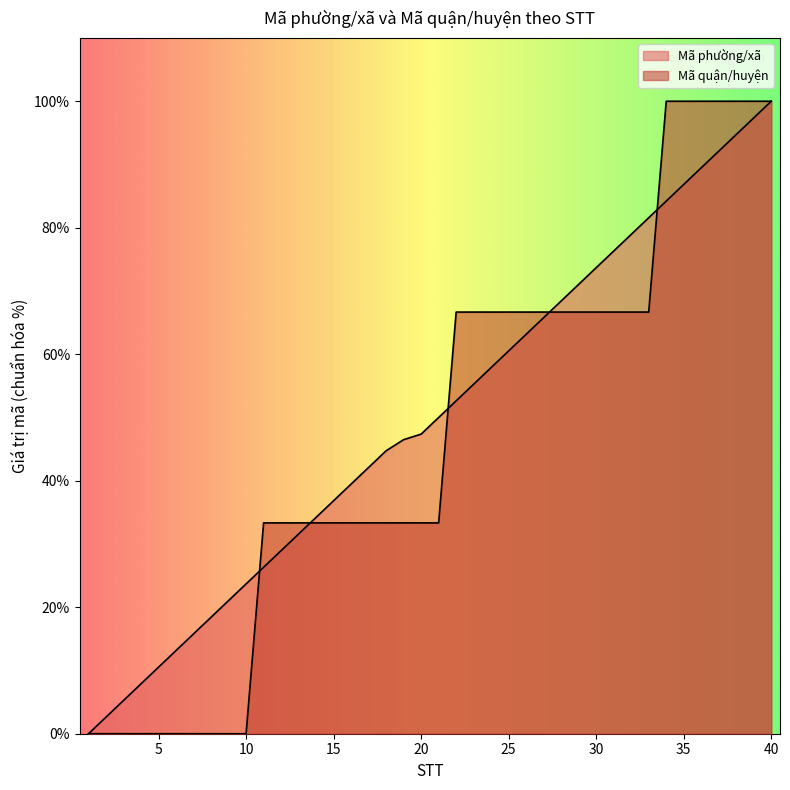

At which category is the sum across all series the highest?

40